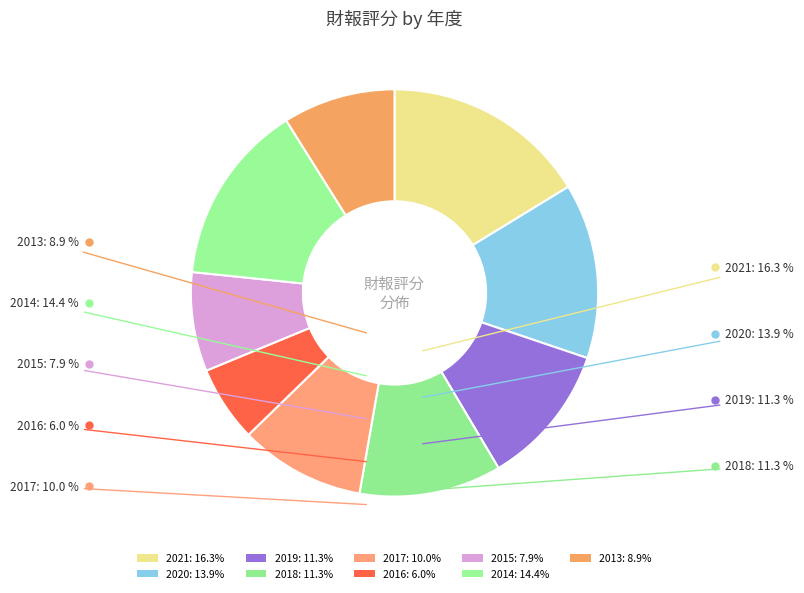

Does 2013 represent more than half of the total?

No